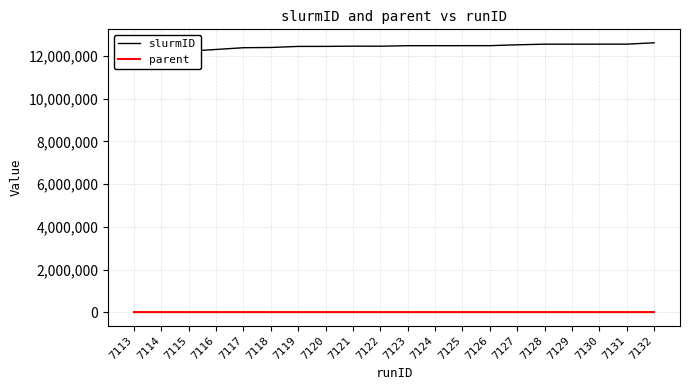

True or false: parent has a value of 7124 at 7126.

True